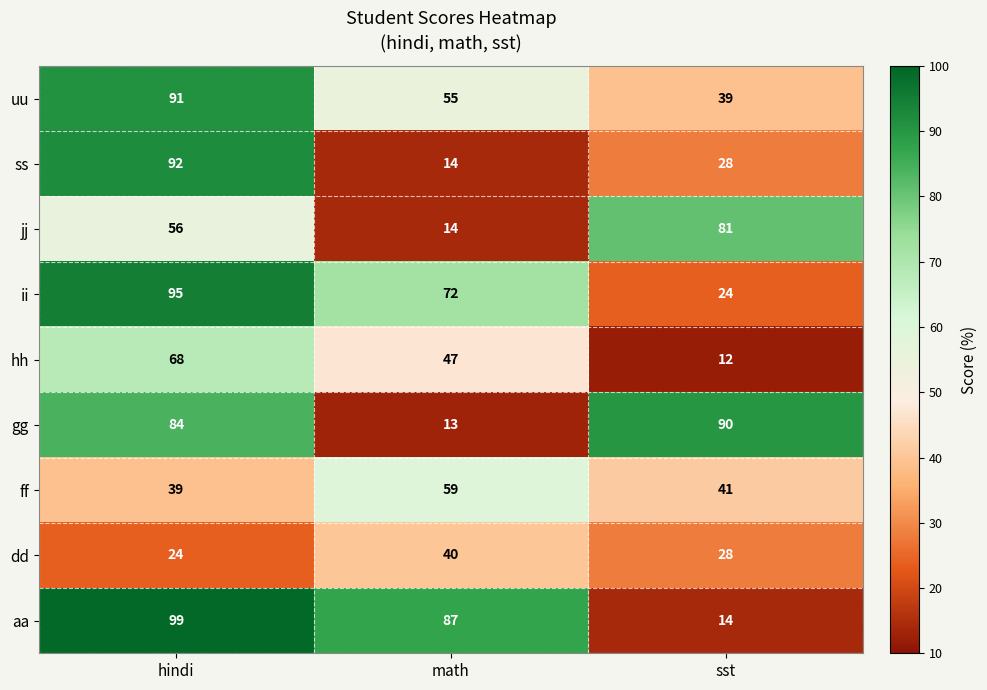

Where does the hh series first go above 47?

hindi